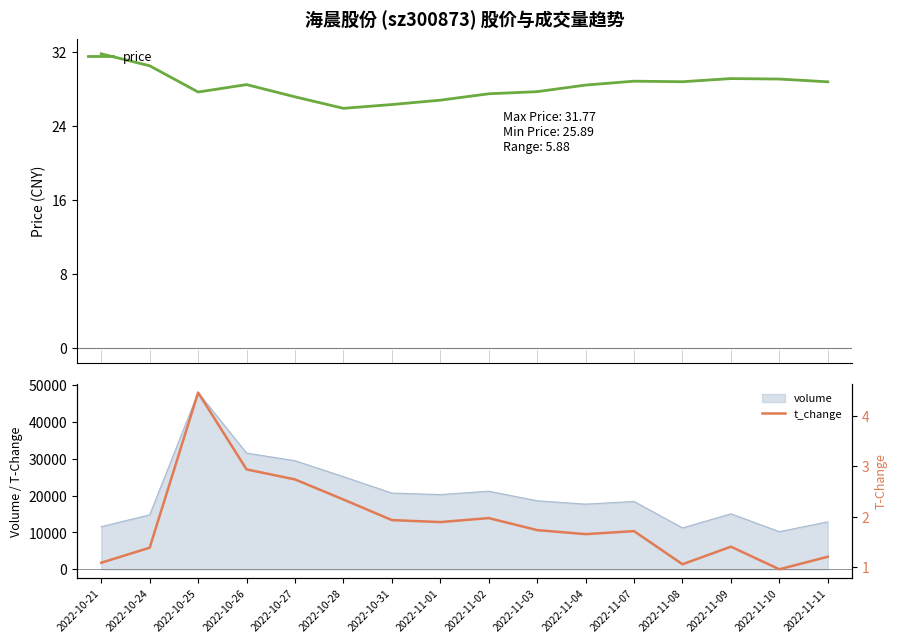

How many categories are shown in the chart?

16